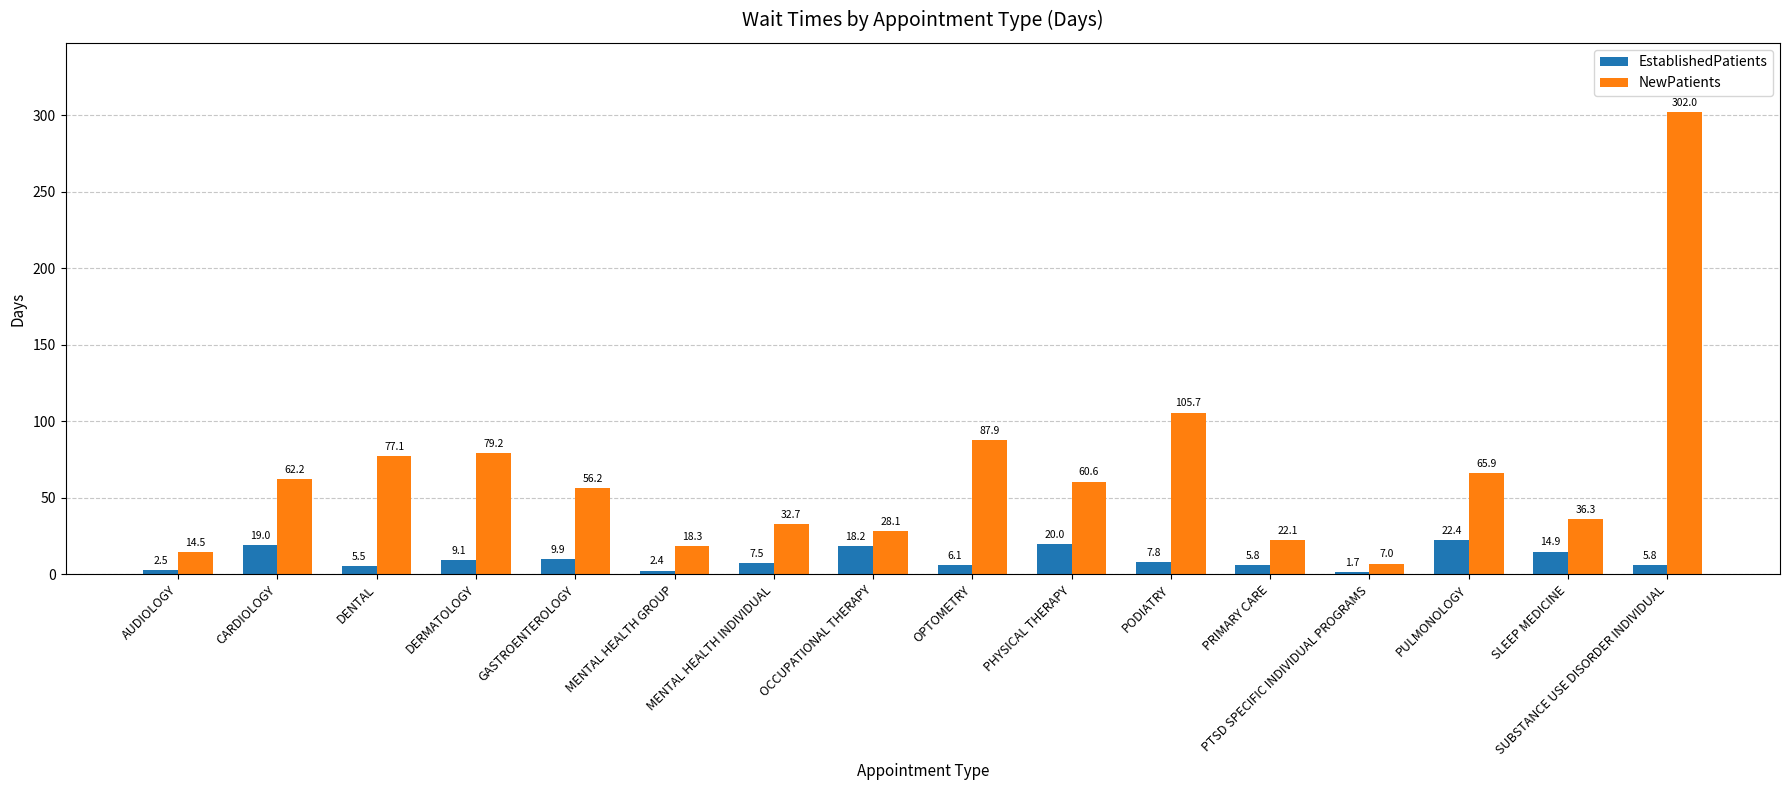

How many bars are there in total?

32